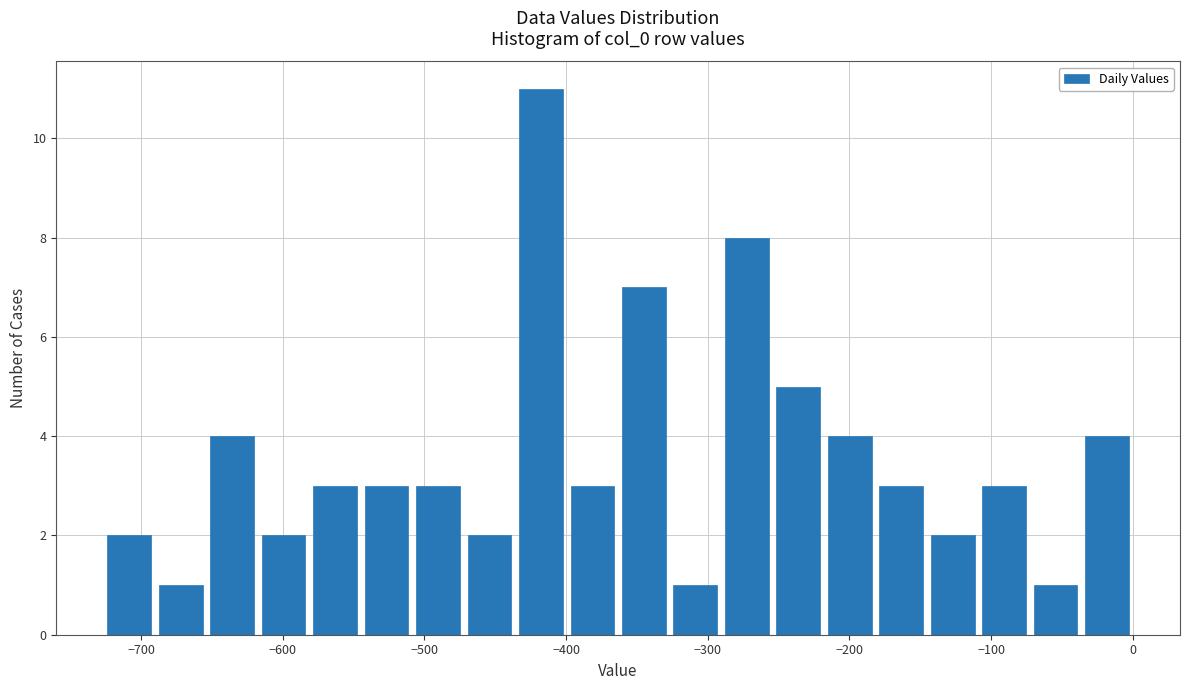

Around what value on the x-axis is the tallest bar? Give the approximate position of its centre, as read against the axis.

-420